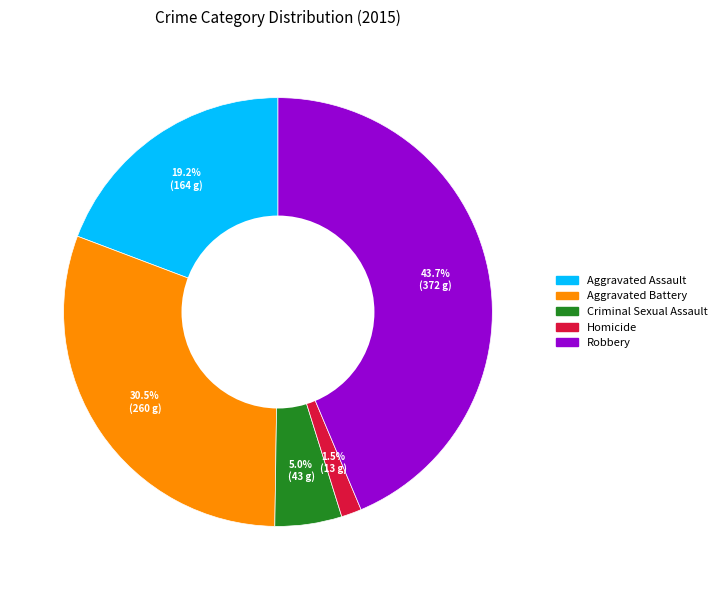

Which category has the smallest portion of the pie?

Homicide